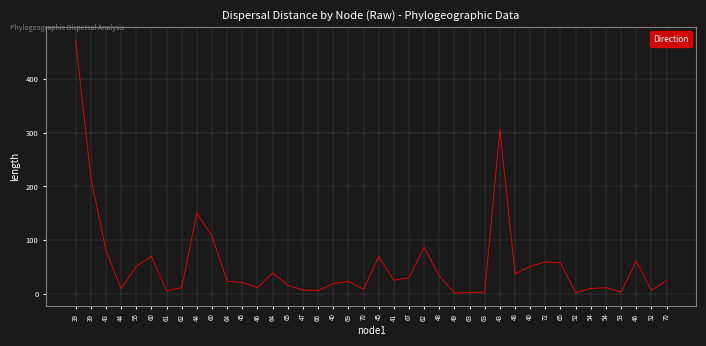

Rank the categories by value from lowest to highest.

49, 52, 63, 63, 53, 61, 66, 52, 47, 70, 44, 54, 62, 46, 54, 65, 40, 45, 69, 64, 70, 41, 67, 48, 48, 64, 55, 40, 65, 72, 46, 45, 60, 43, 62, 60, 44, 39, 43, 39